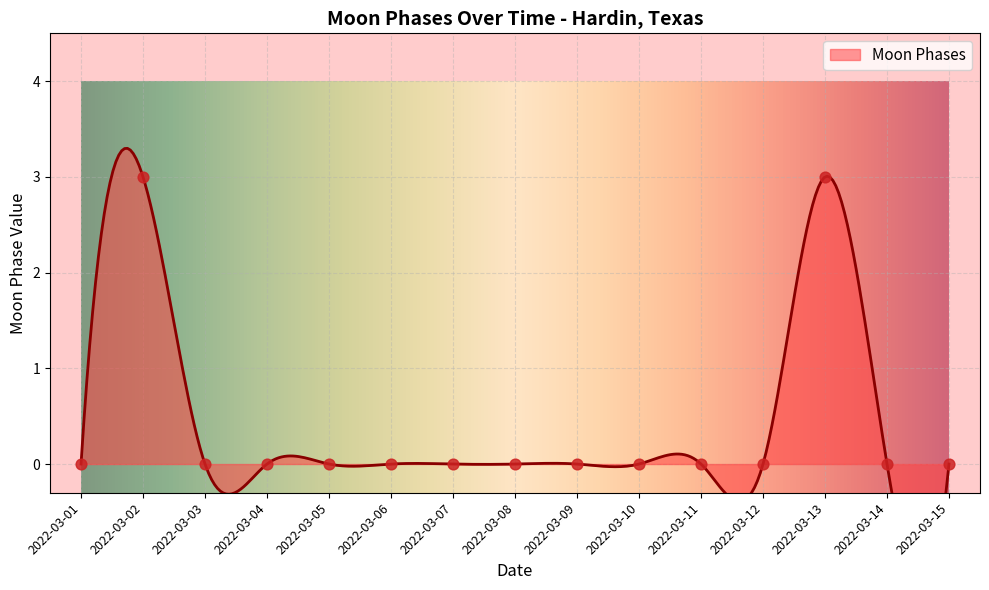

What is the change in value from 2022-03-08 to 2022-03-13?

+3